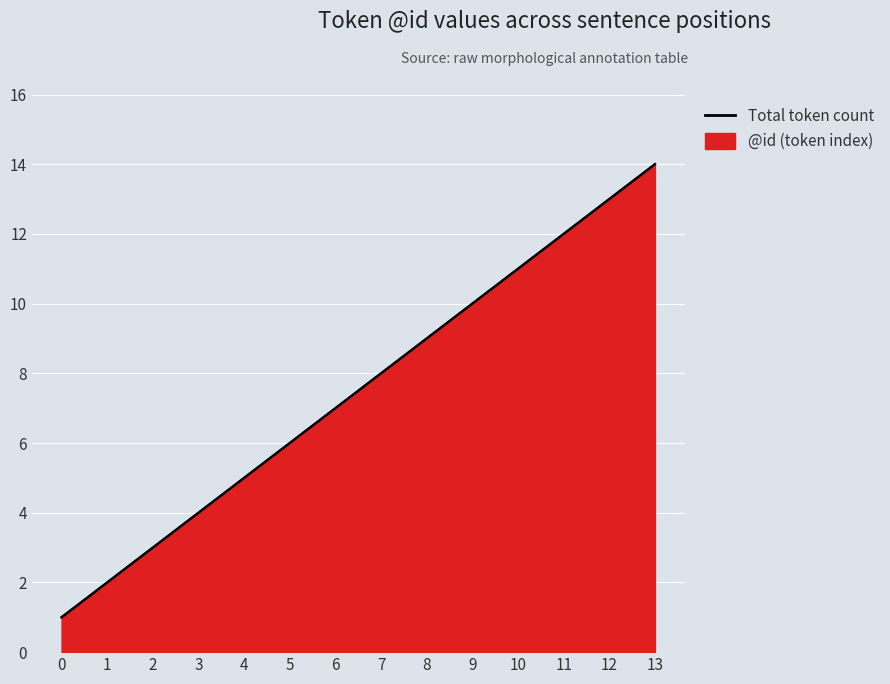

True or false: the data shows 4 at 3.

True